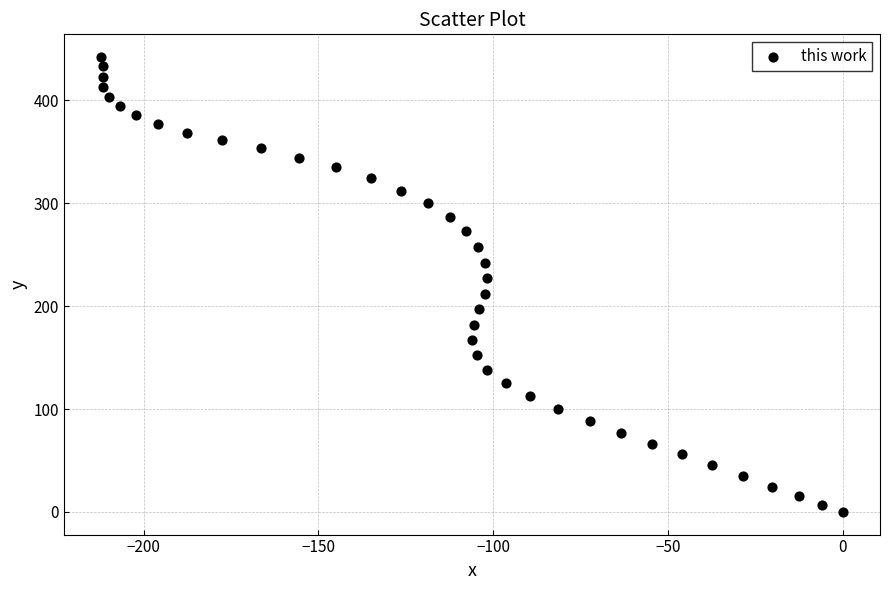

What is the range of Y values (max minus min)?

442.2